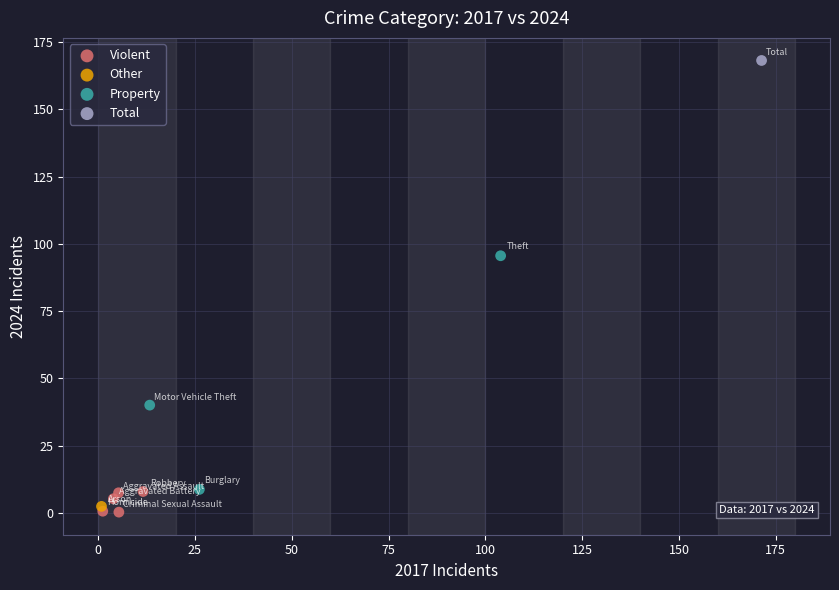

What are all the series names shown in the legend?

Violent, Other, Property, Total